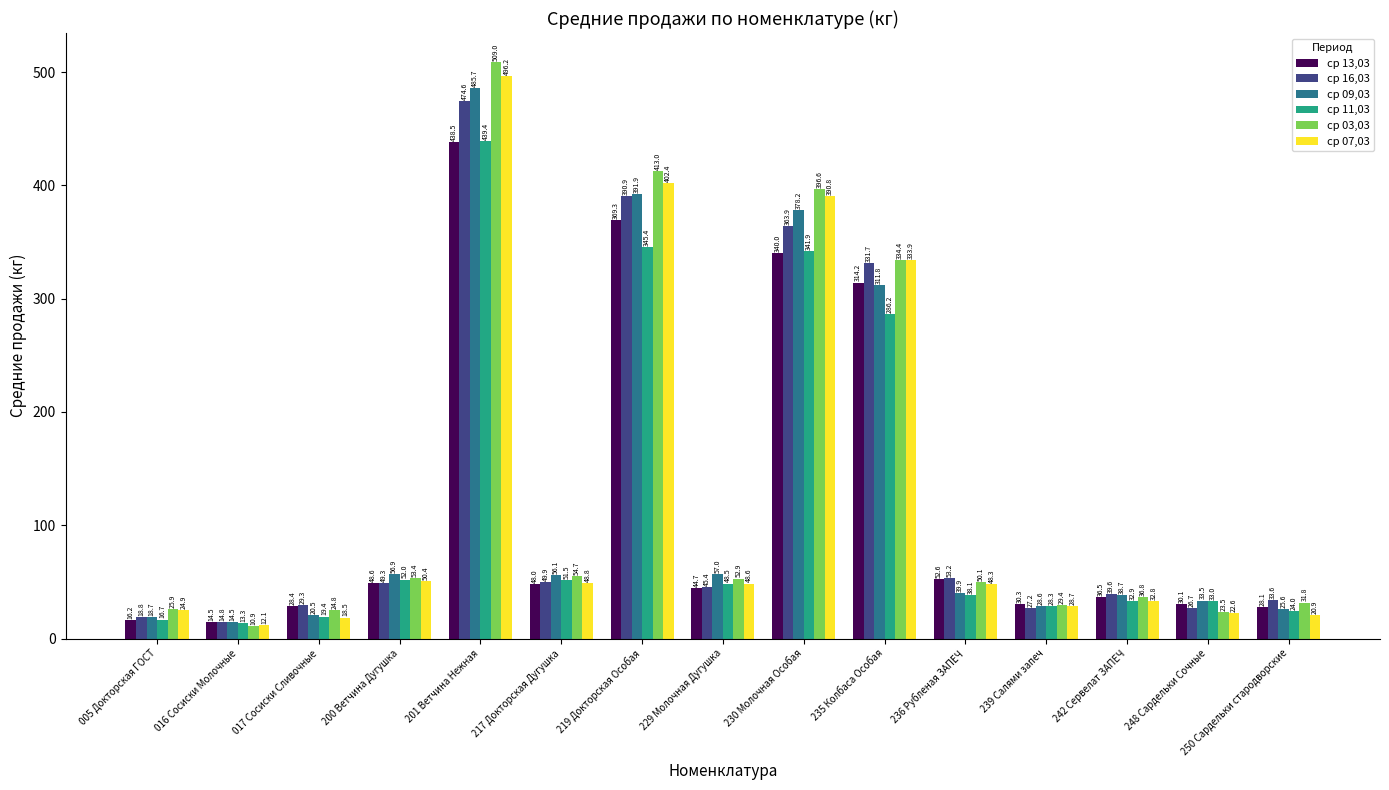

What is the difference between the ср 13,03 values at 230 Молочная Особая and 219 Докторская Особая?

29.3